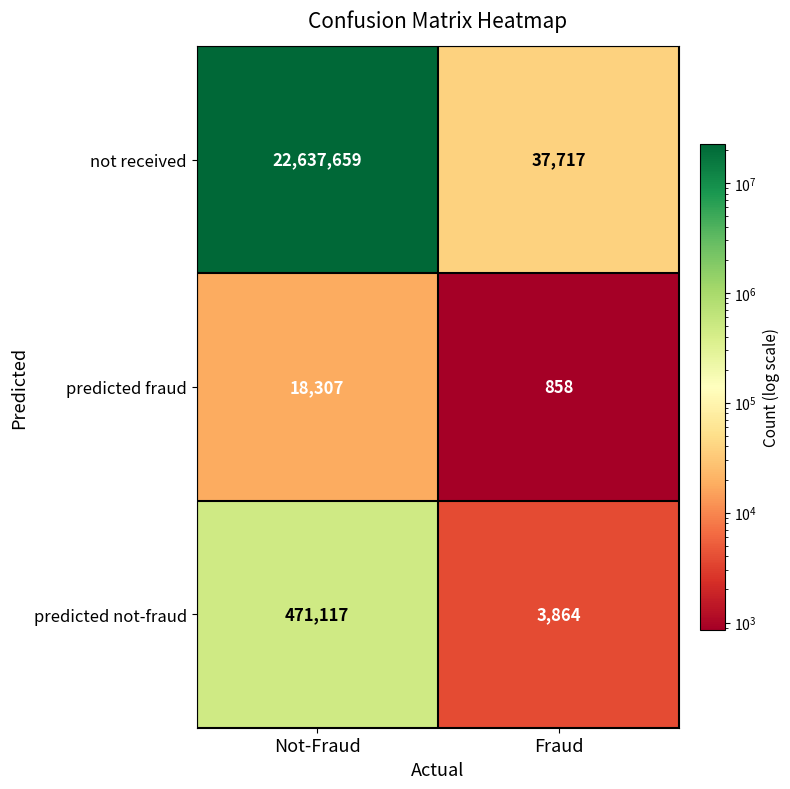

Where is predicted not-fraud nearest to the value 237490?

Fraud